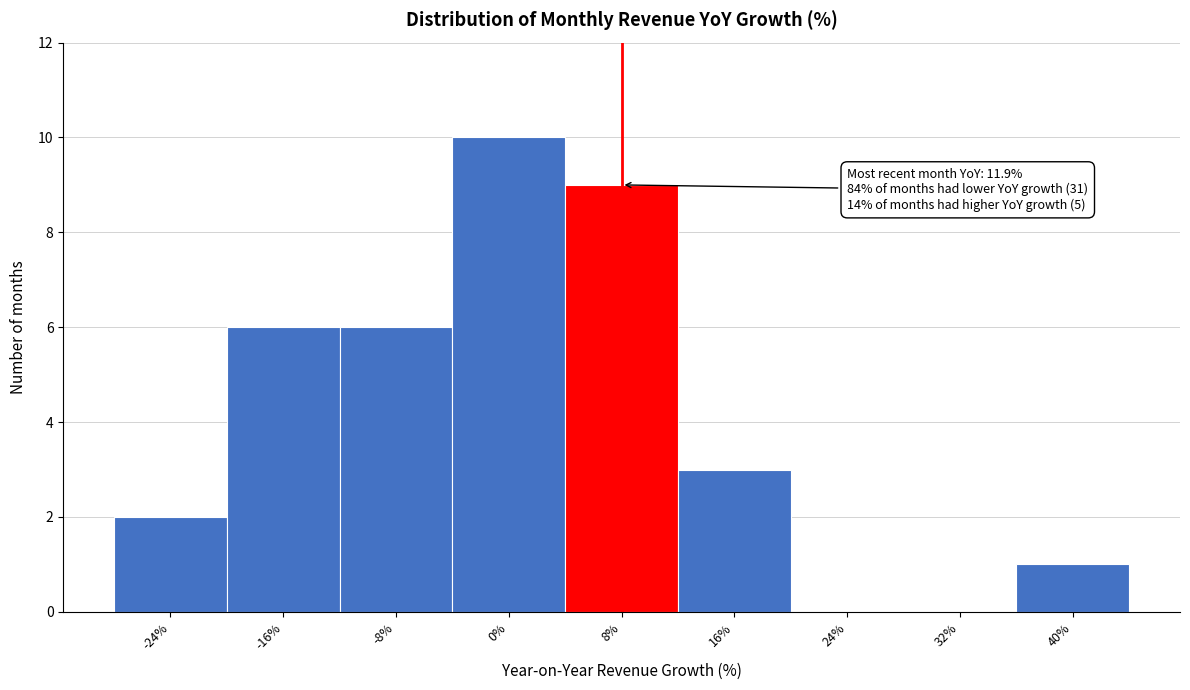

Reading left to right, what are all the values shown in this chart?

-24%=2	-16%=6	-8%=6	0%=10	8%=9	16%=3	24%=0	32%=0	40%=1